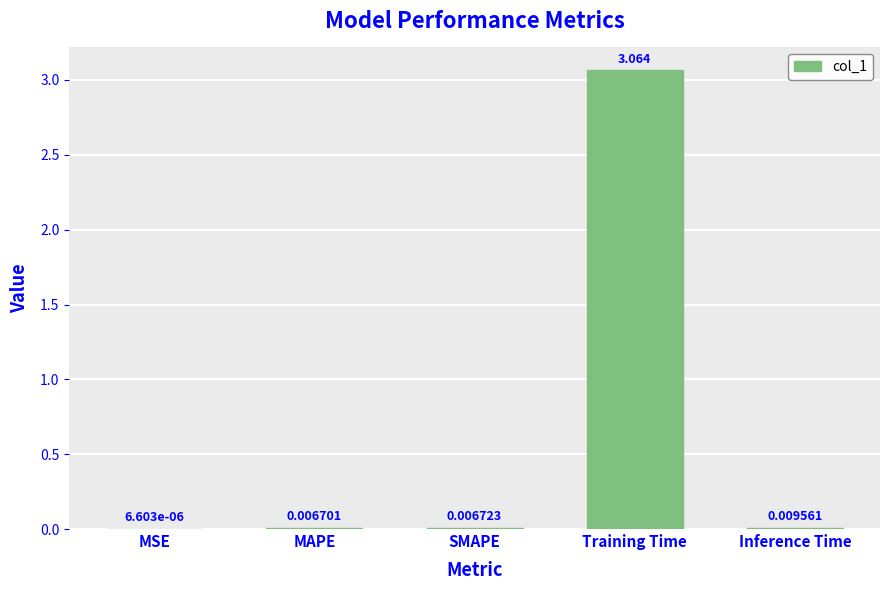

Which category has the highest value across all series?

Training Time